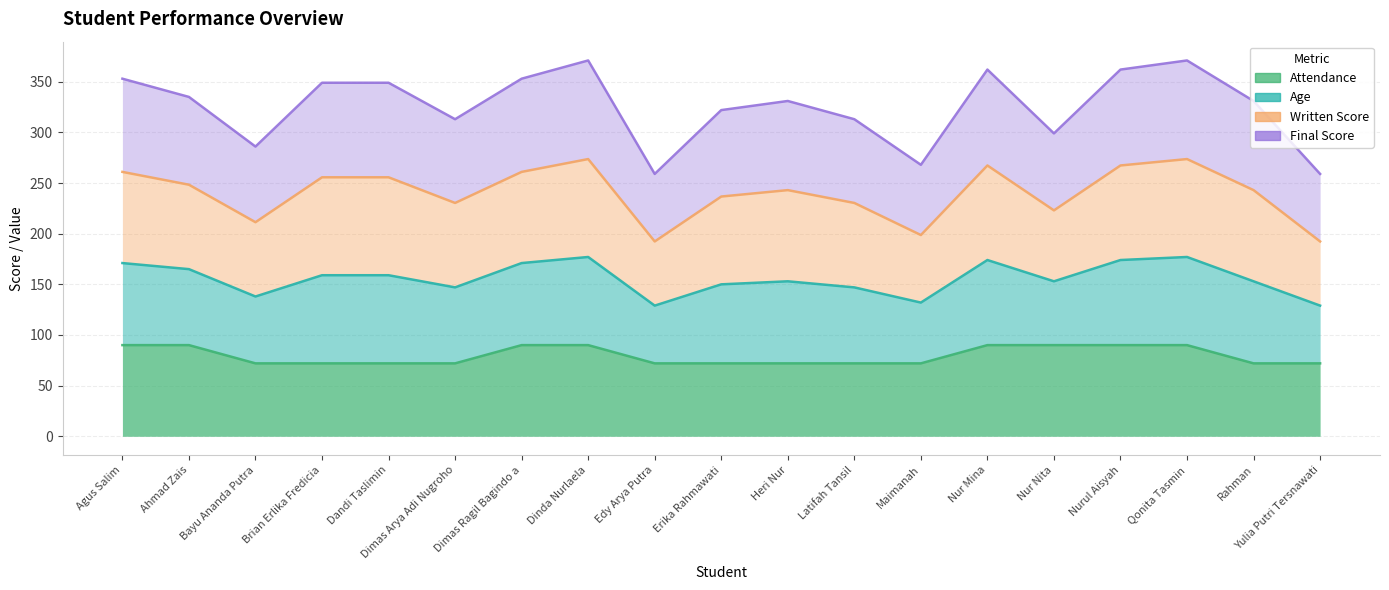

What is the value of the Final Score point at the 17th from the left?

371